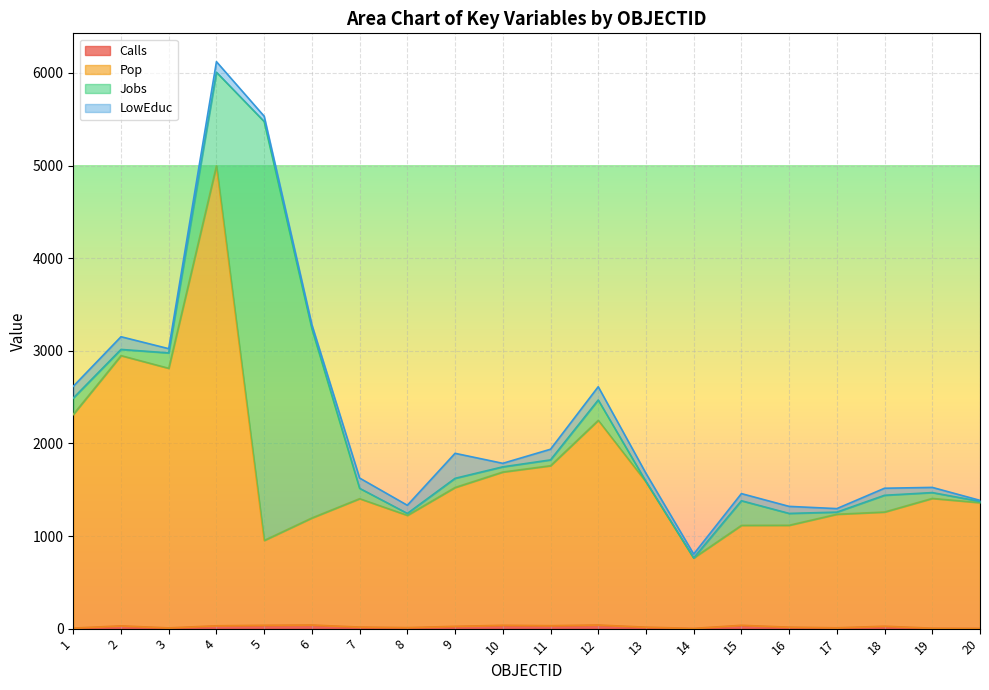

What is the sum of the Calls values at 20 and 9?

28